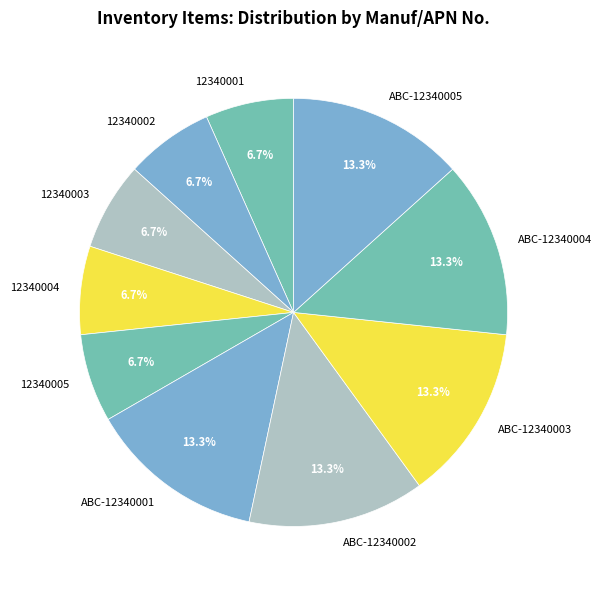

To the nearest percent, what is the difference between the largest and smallest slice percentages?

7%